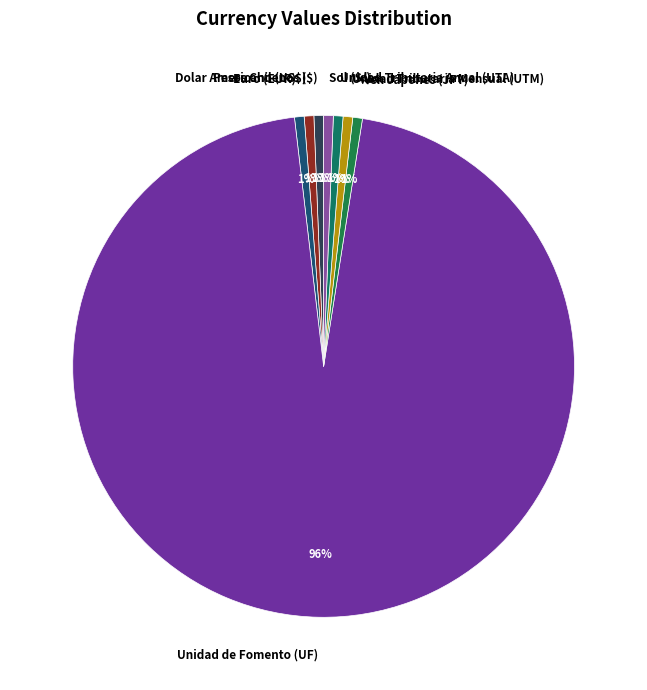

What is the majority slice?

Unidad de Fomento (UF)